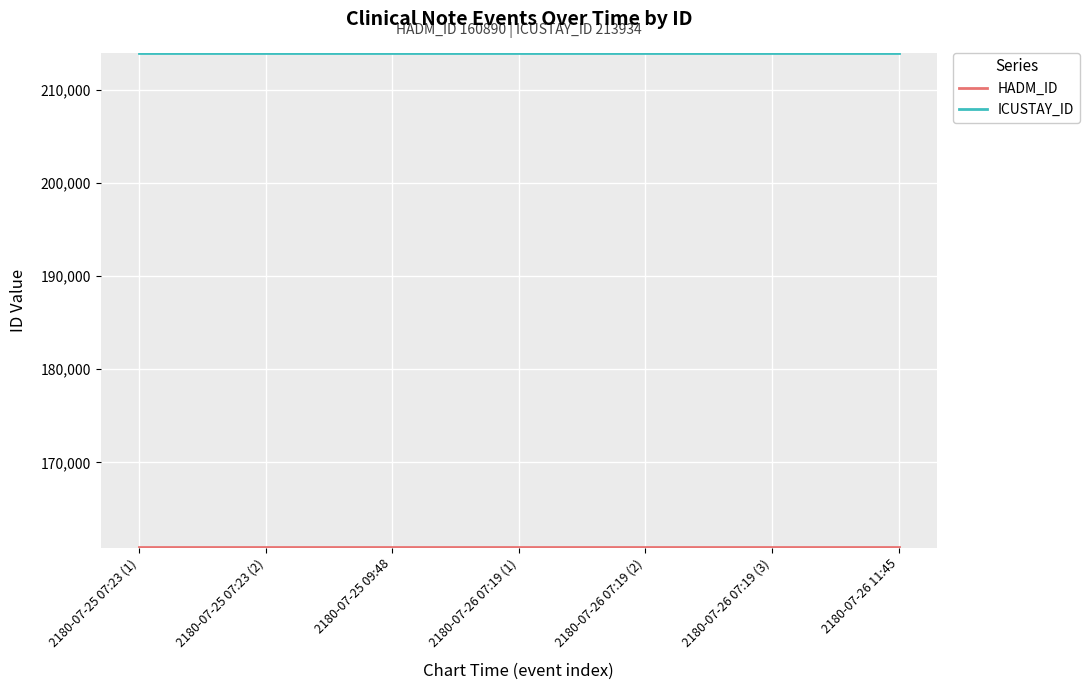

Is this an area chart (filled region under the line)?

No